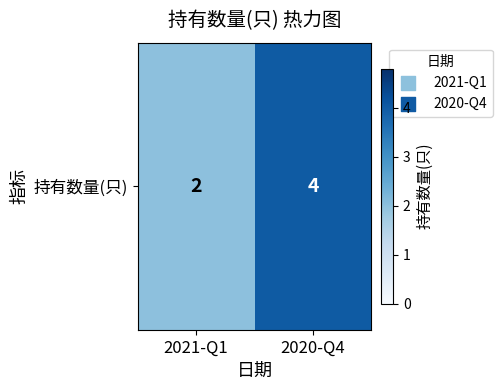

What is the ratio of the value at 2021-Q1 to the value at 2020-Q4?

0.5